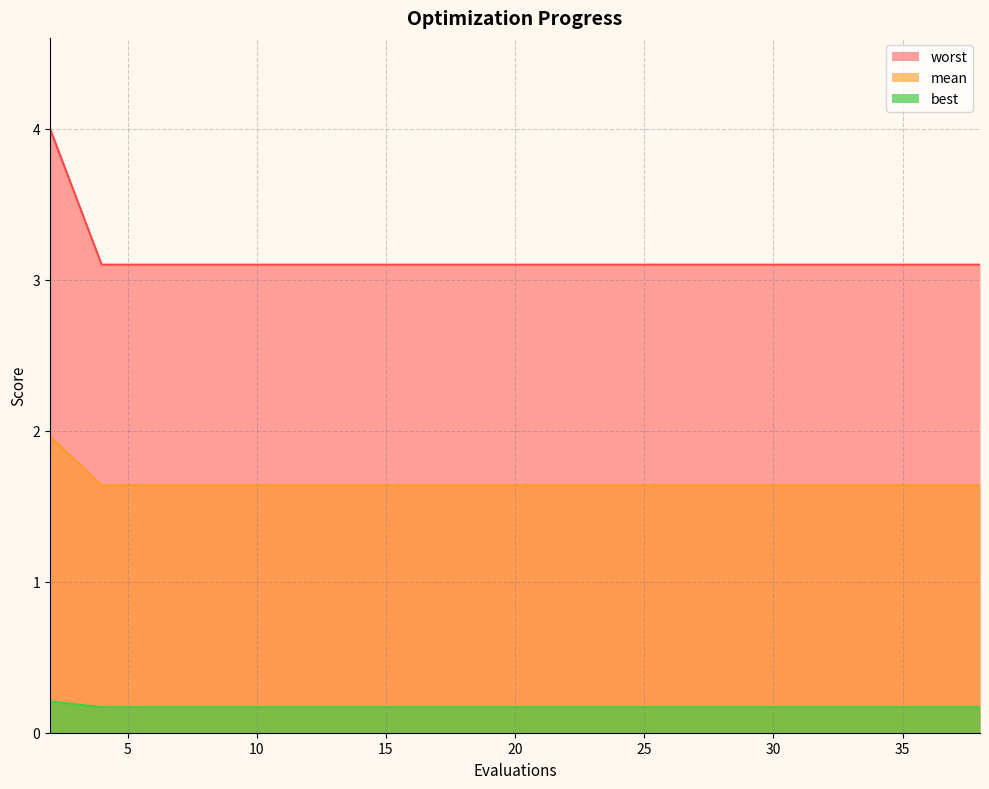

List the series in order of their overall mean, lowest first.

best, mean, worst